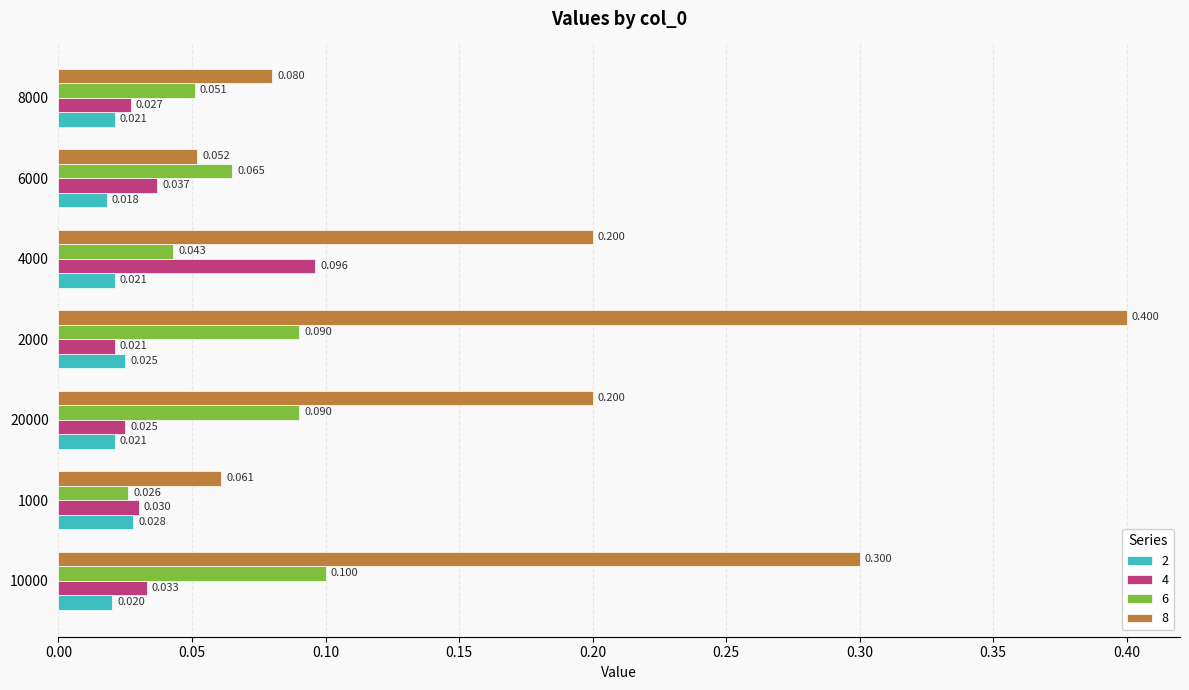

Is the value of 8 at 6000 greater than the value of 4 at 6000?

Yes